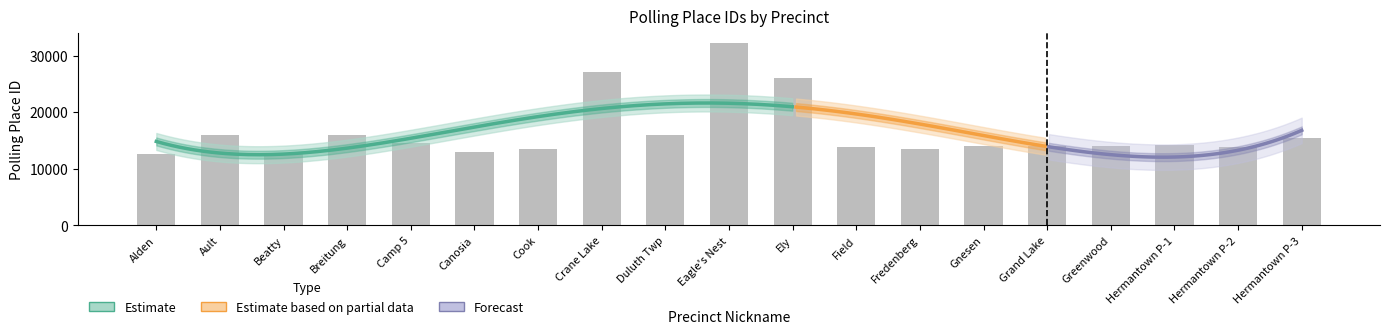

What value does the data have at Field, to the nearest 50?

13800